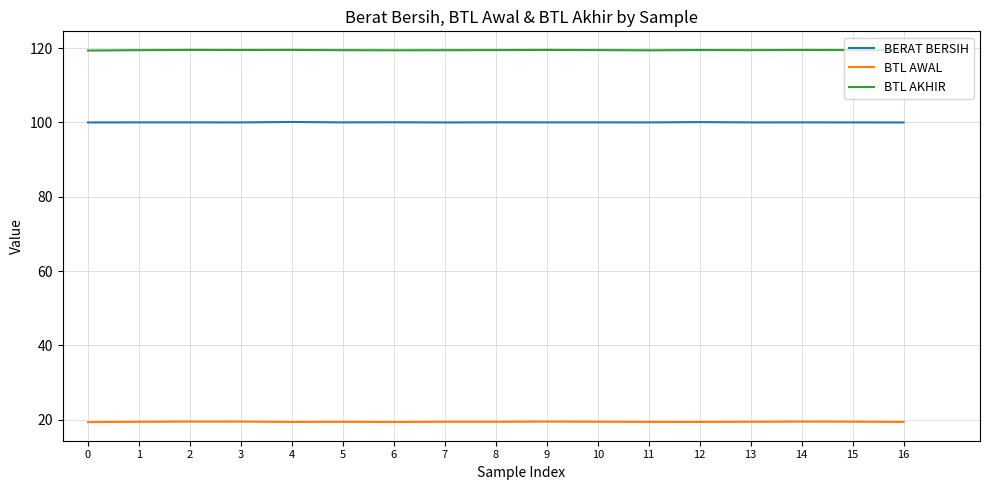

True or false: BERAT BERSIH and BTL AWAL cross at least once.

False